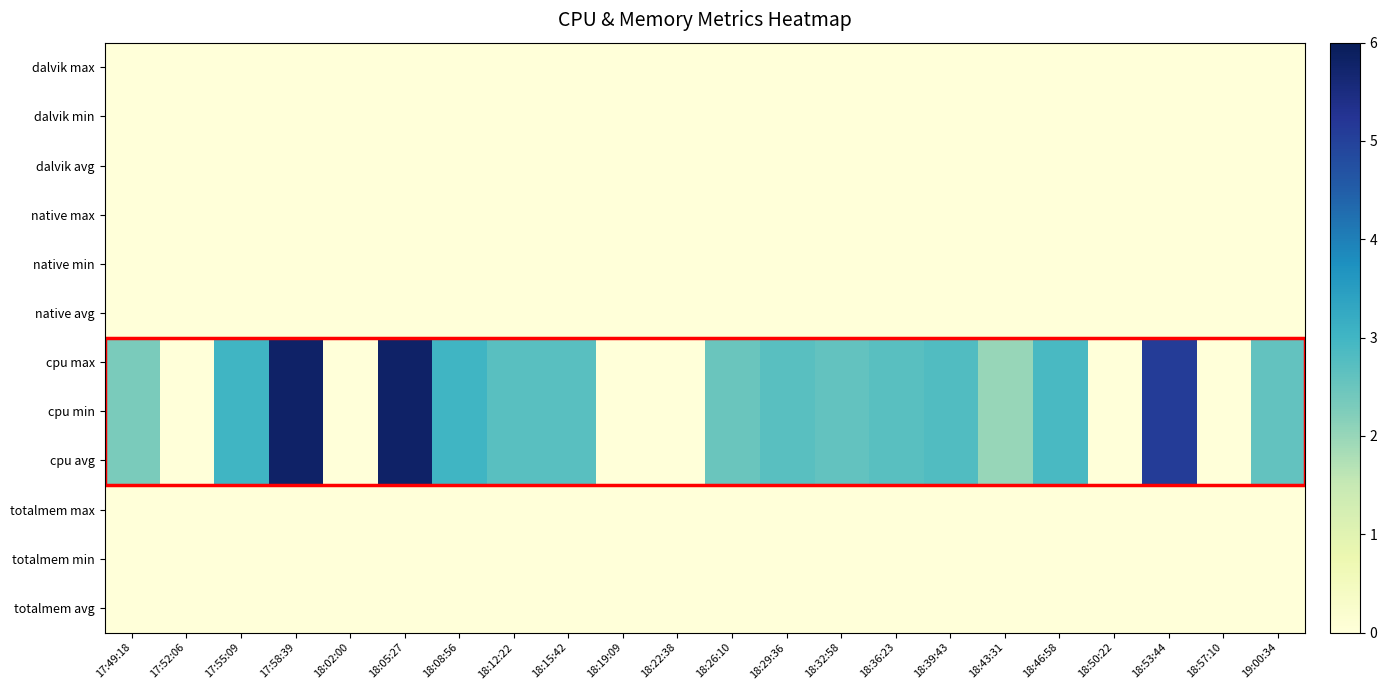

Which series changed the most between 17:55:09 and 18:26:10?

cpu max